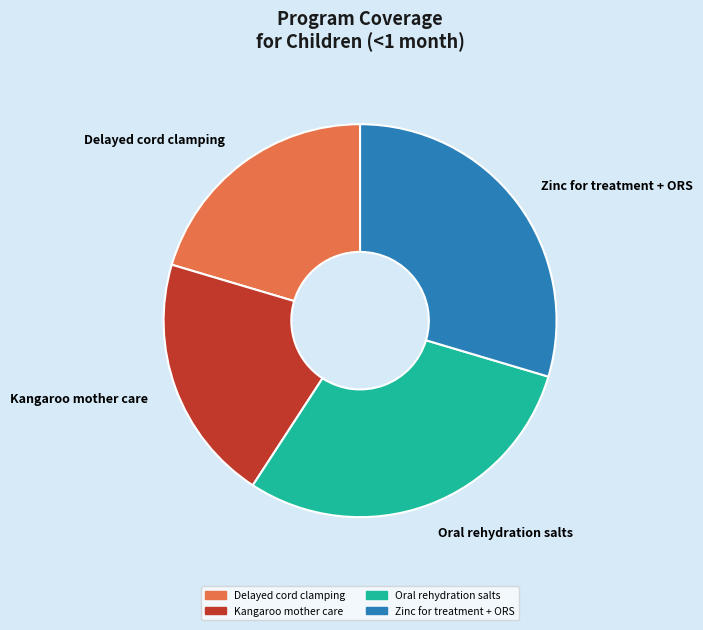

True or false: Oral rehydration salts accounts for 30% of the total.

True